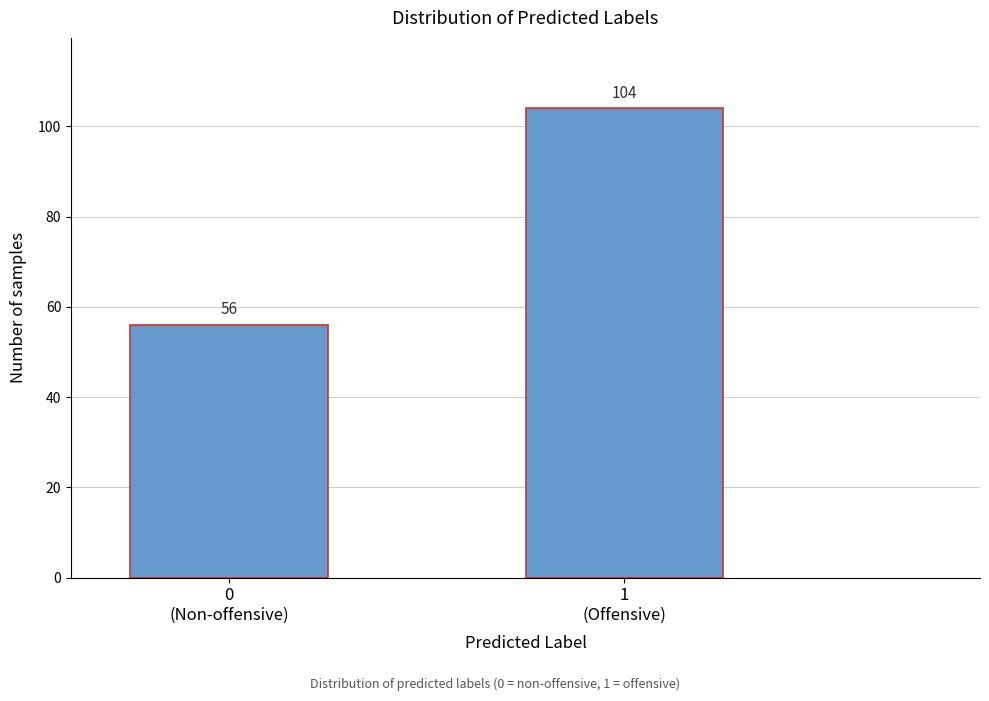

Reading right to left, transcribe all the data shown in this chart.

104	56